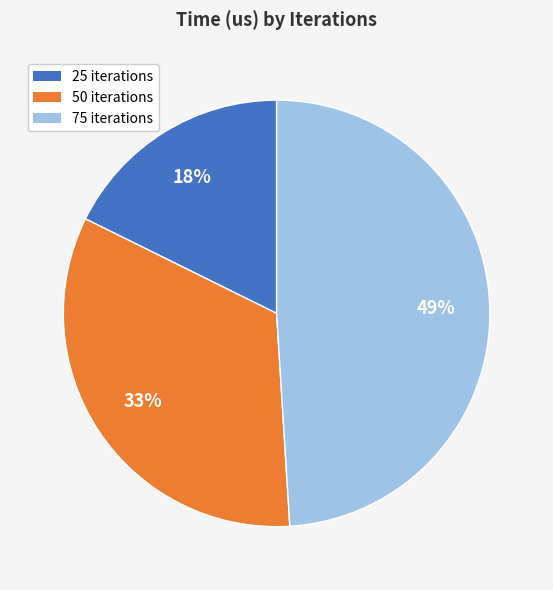

To the nearest percent, what is the average slice percentage?

33%